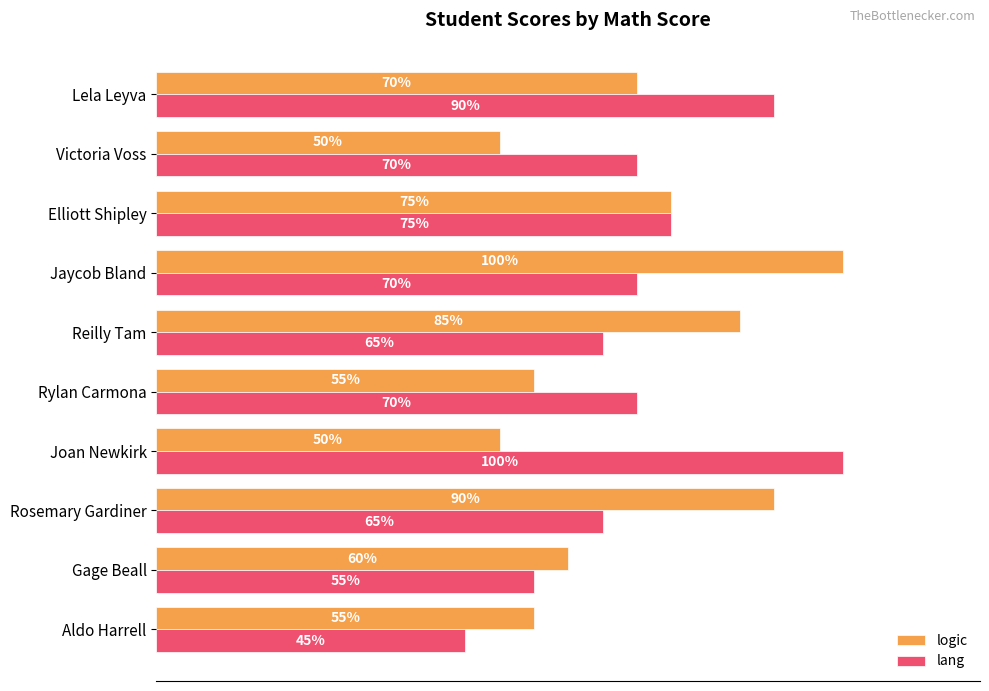

Where is logic nearest to the value 75?

Elliott Shipley